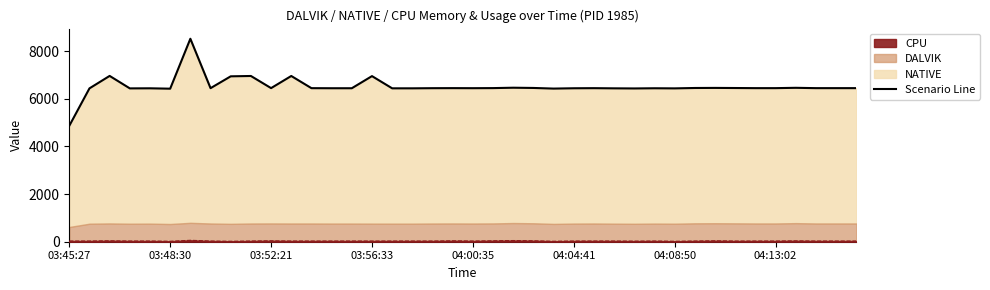

What is the ratio of the value at 12 to the value at 33?

1.0